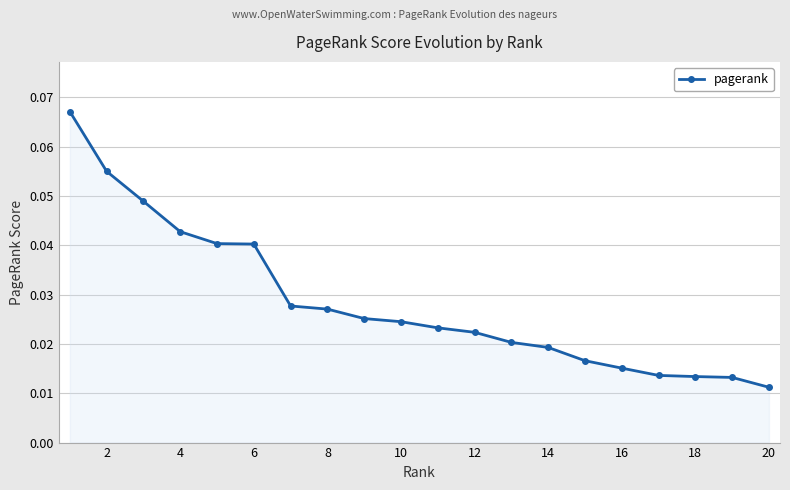

Count the values in the range 0 to 1.

20